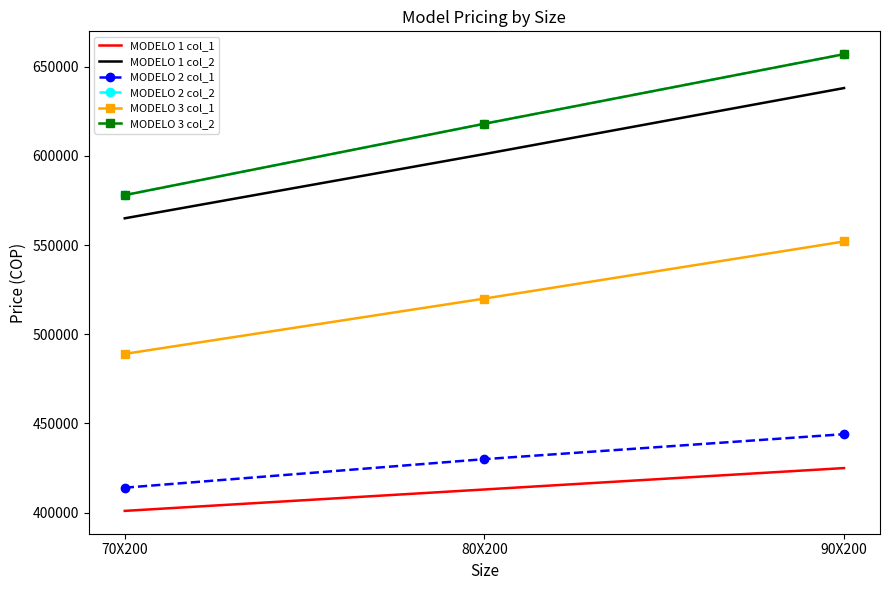

The value of MODELO 1 col_1 at 90X200 is 425000. True or false?

True